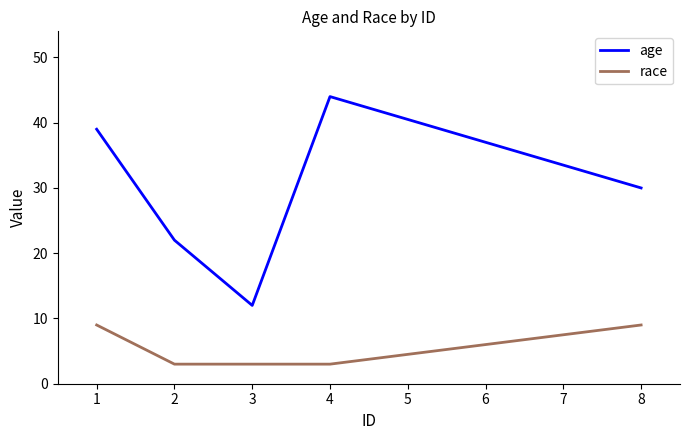

Is the value of age at 4 greater than the value of race at 2?

Yes